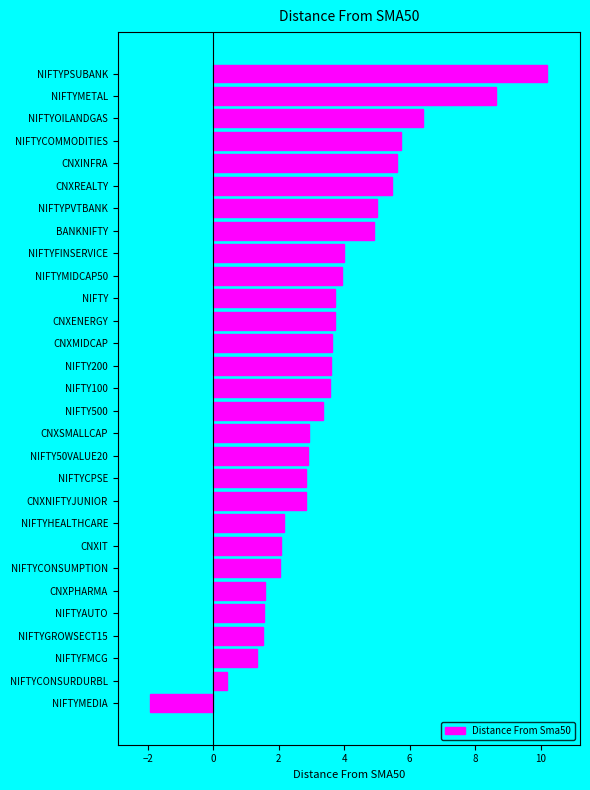

How many categories are shown in the chart?

29